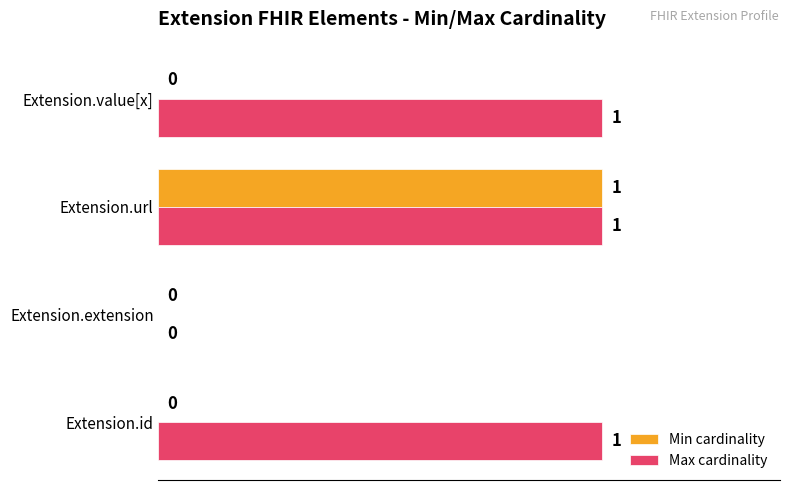

What is the highest value of the Min cardinality series?

1